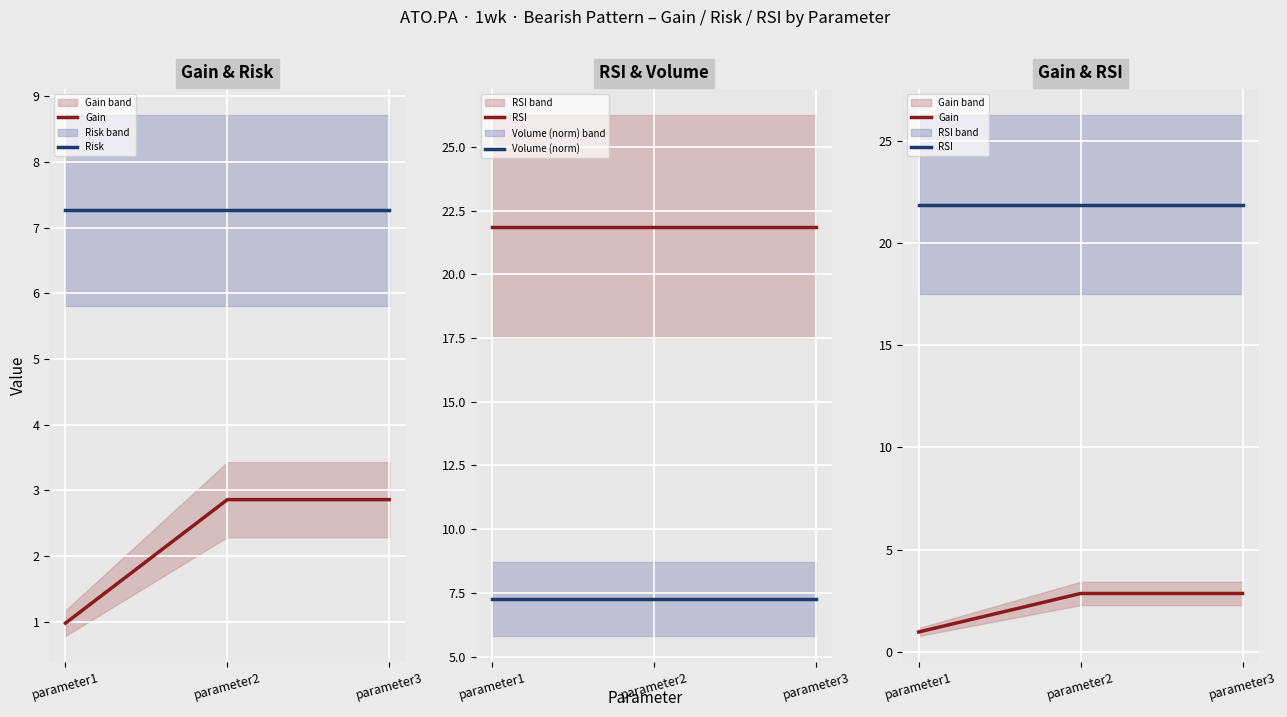

The RSI series shows 21.9 at parameter1. True or false?

True